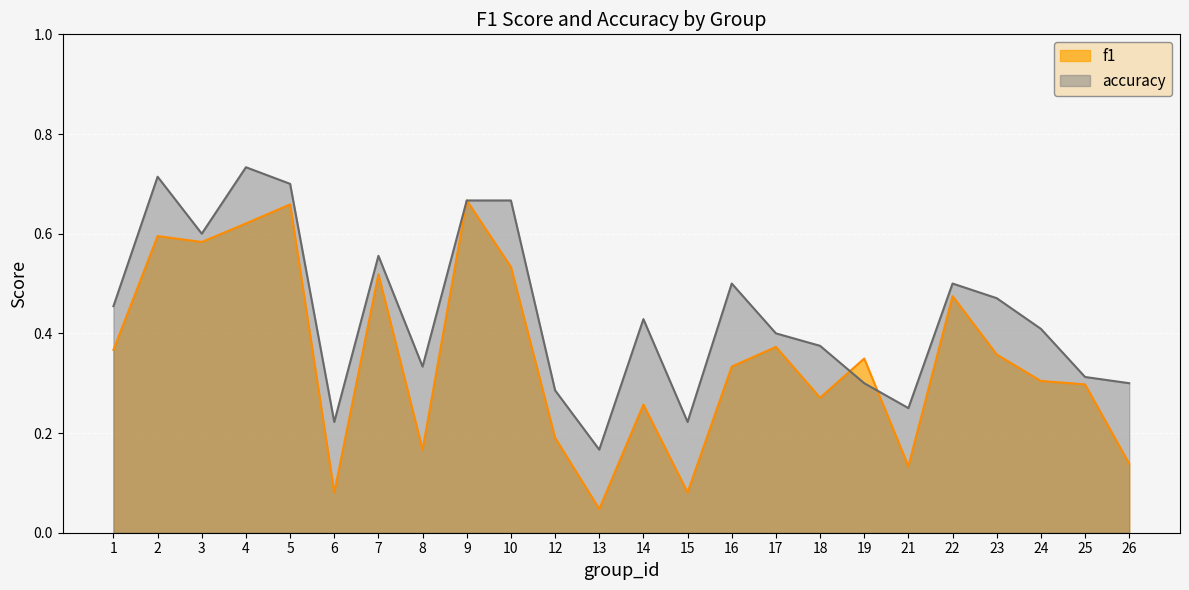

After their last crossing, which series has the higher values: accuracy or f1?

accuracy